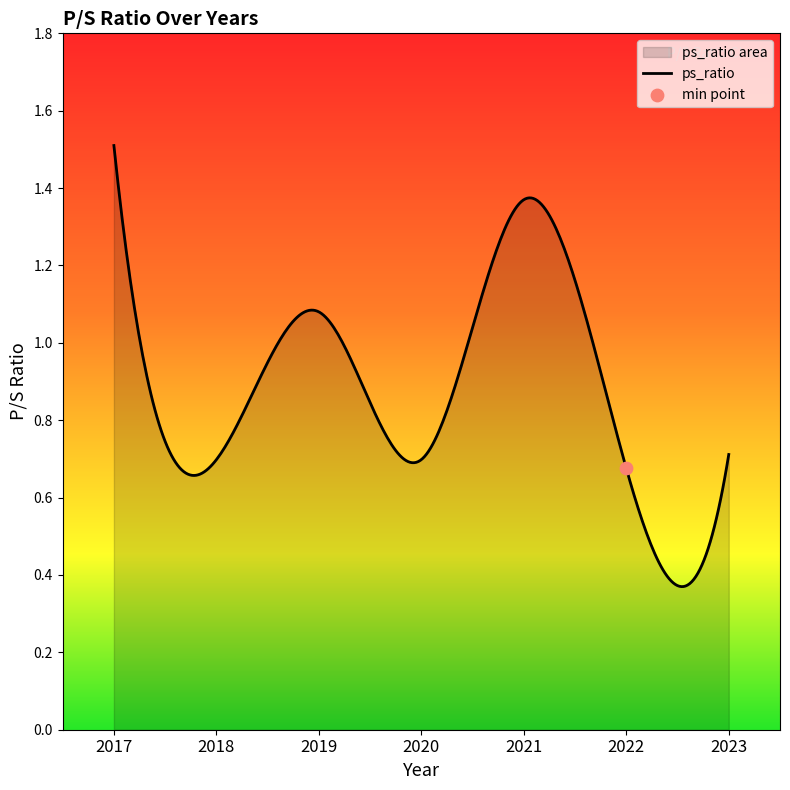

What is the change in value from 2019 to 2020?

-0.4